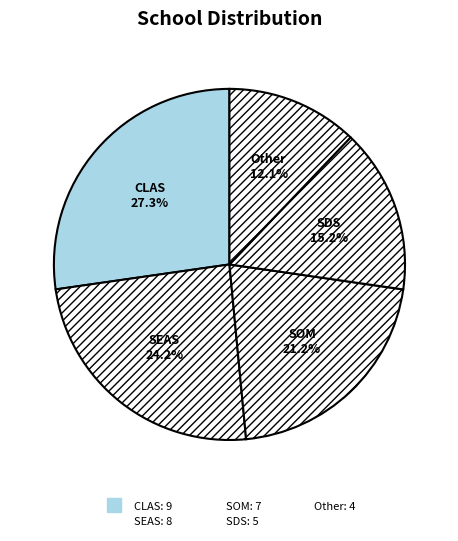

Does Other account for over 50% of the chart?

No